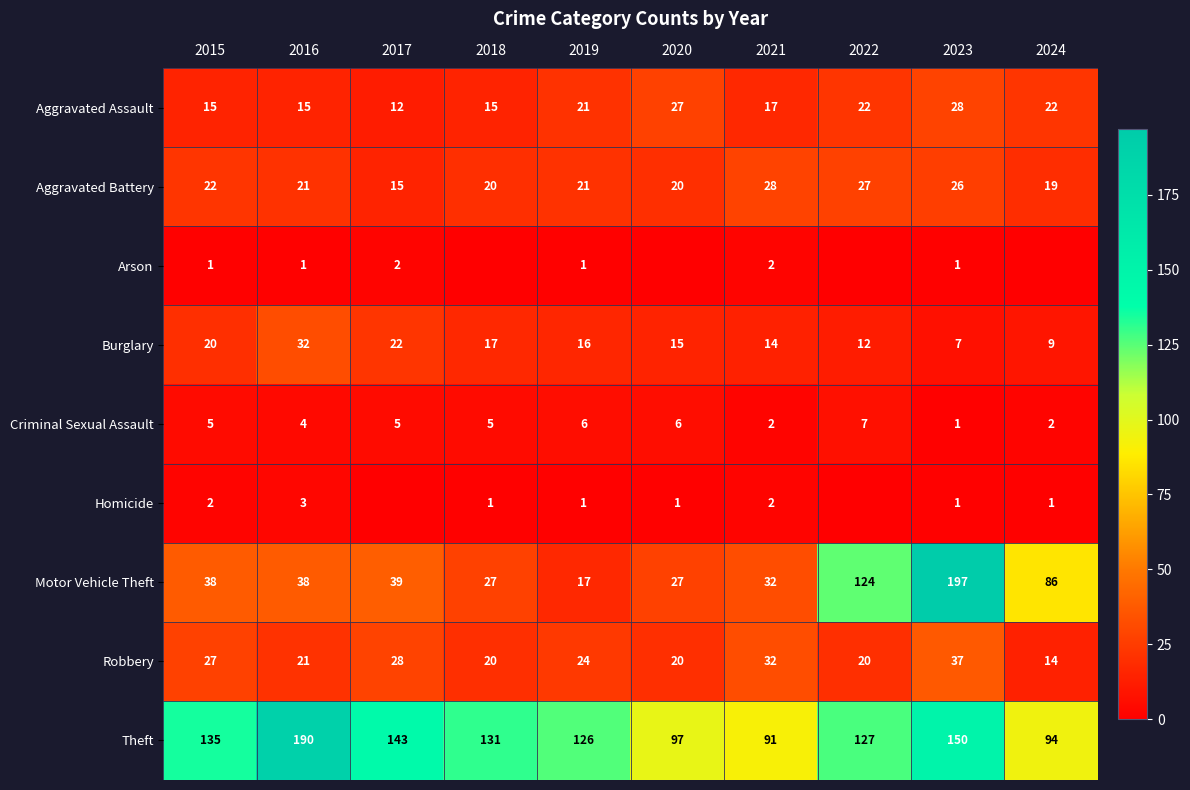

At which label does Aggravated Battery first exceed 21?

2015